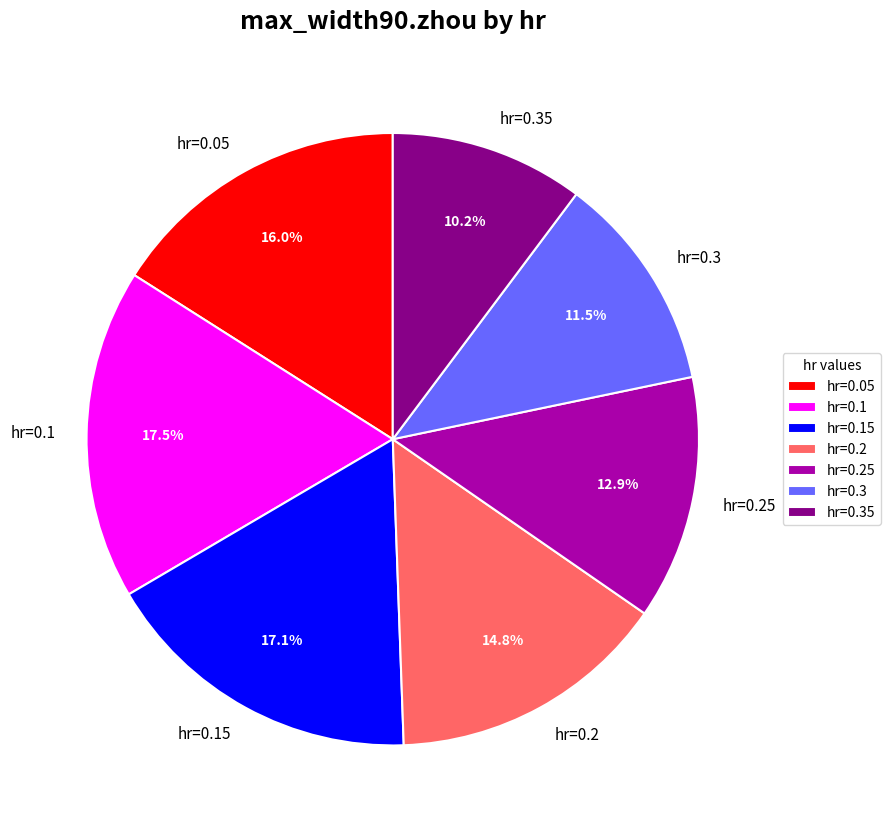

How many segments does this pie chart have?

7